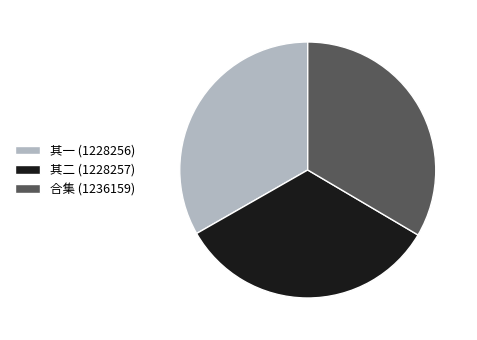

Is it true that 其一 (1228256) is 33% of the pie?

True